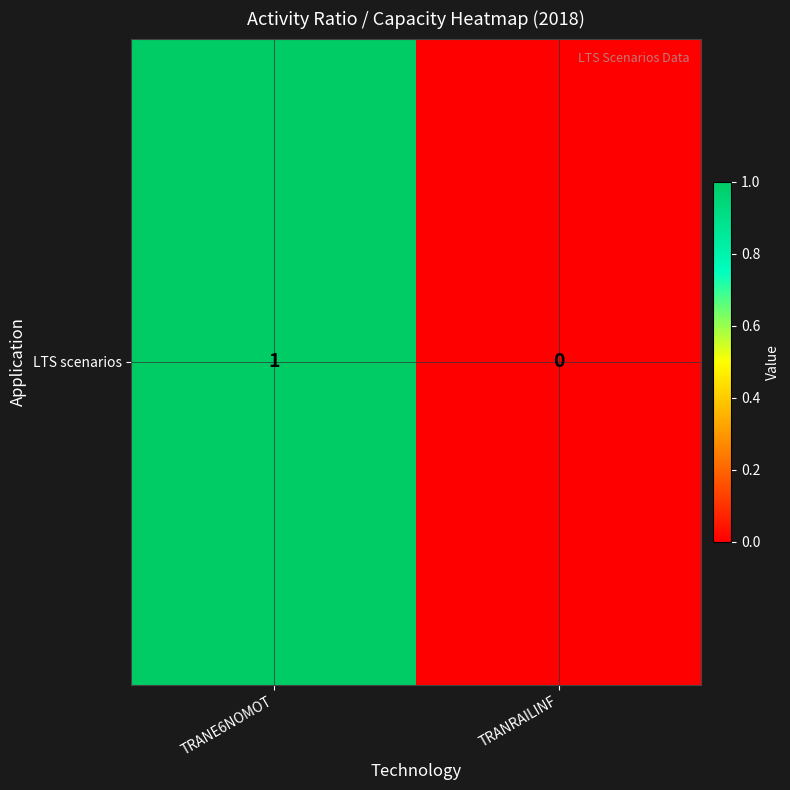

What is the sum of the values at TRANE6NOMOT and TRANRAILINF?

1